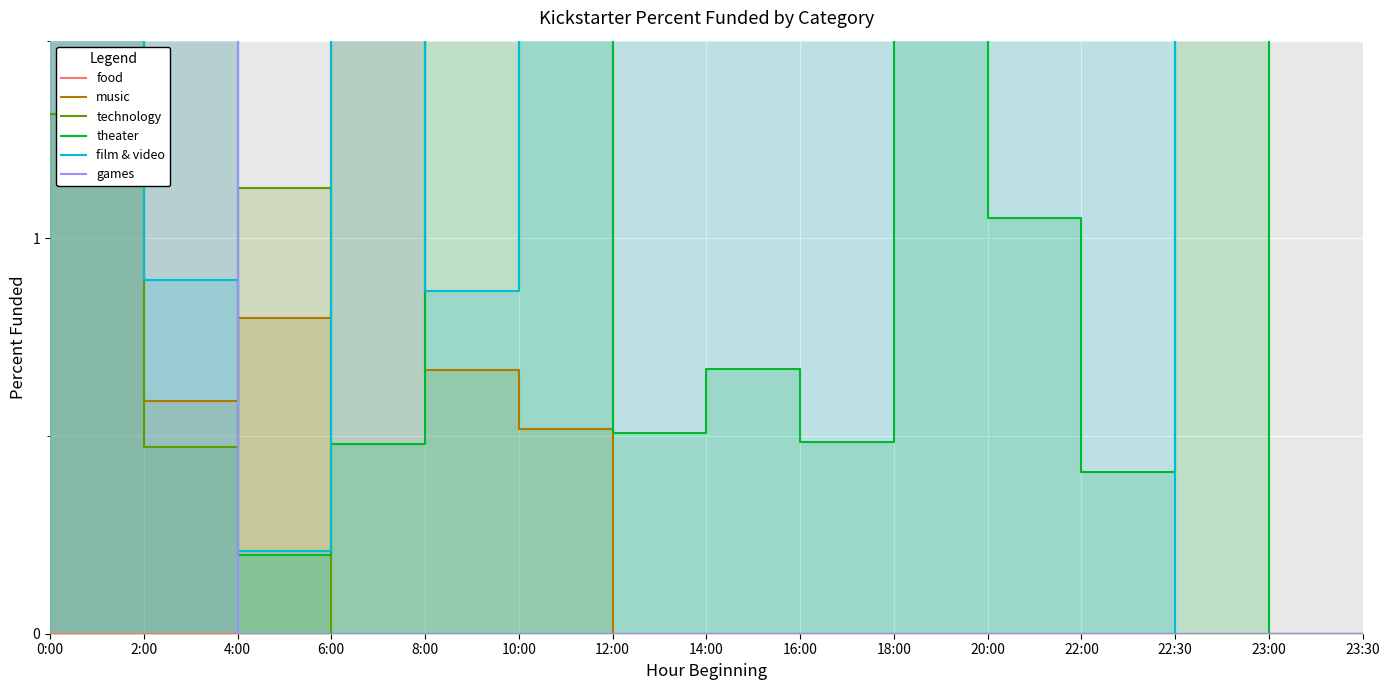

Which series changed the most between 10:00 and 18:00?

theater